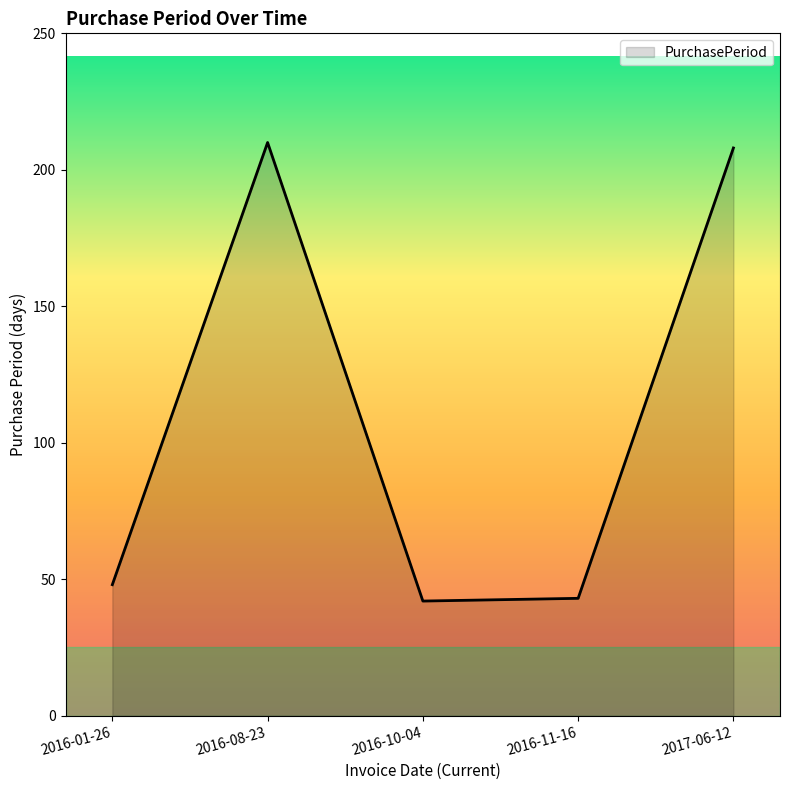

How many distinct data groups are displayed?

1